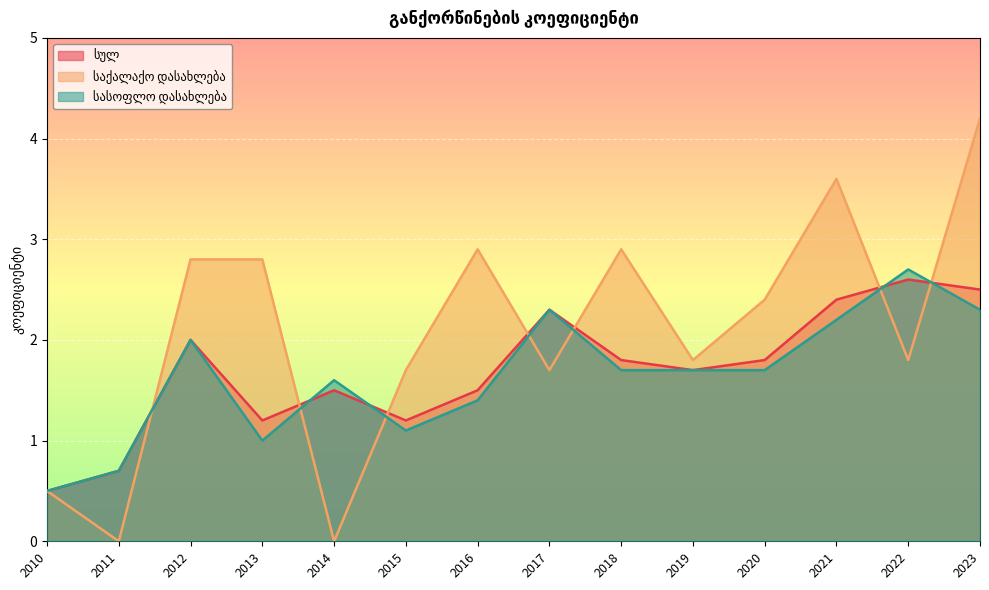

At which category does საქალაქო დასახლება reach its first local peak?

2016